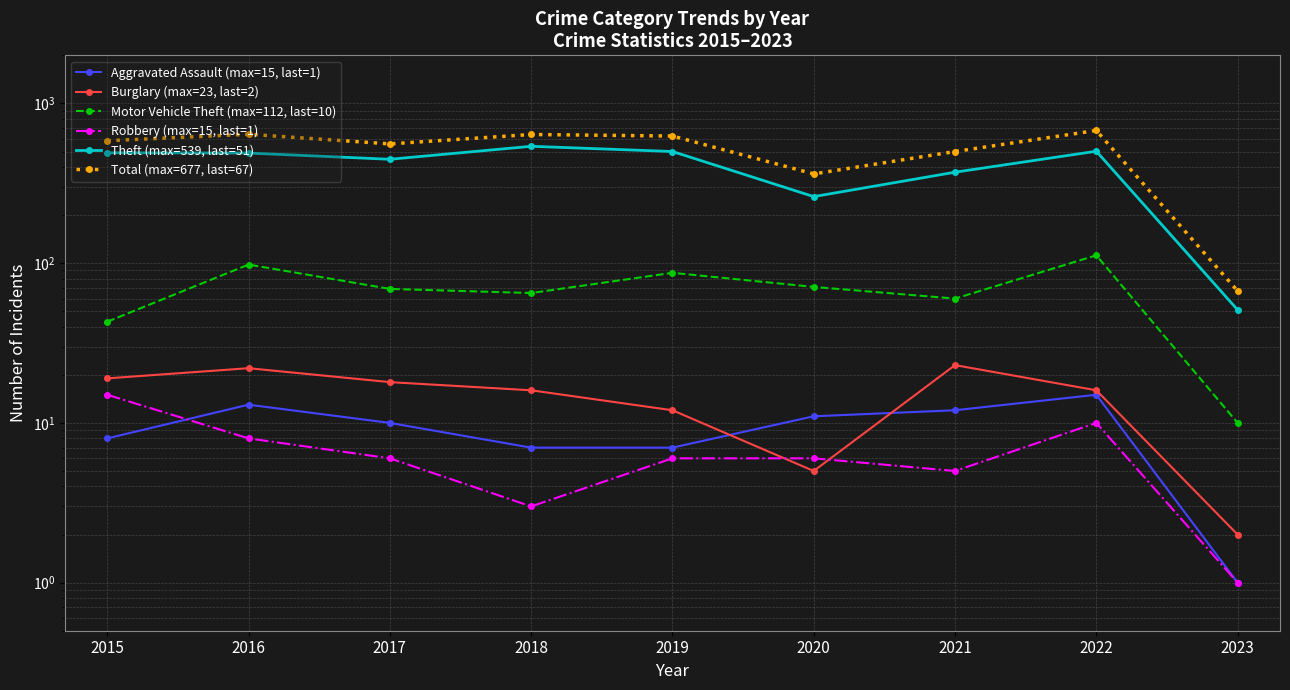

Read the Aggravated Assault (max=15, last=1) value at 2018, to the nearest 10.

10